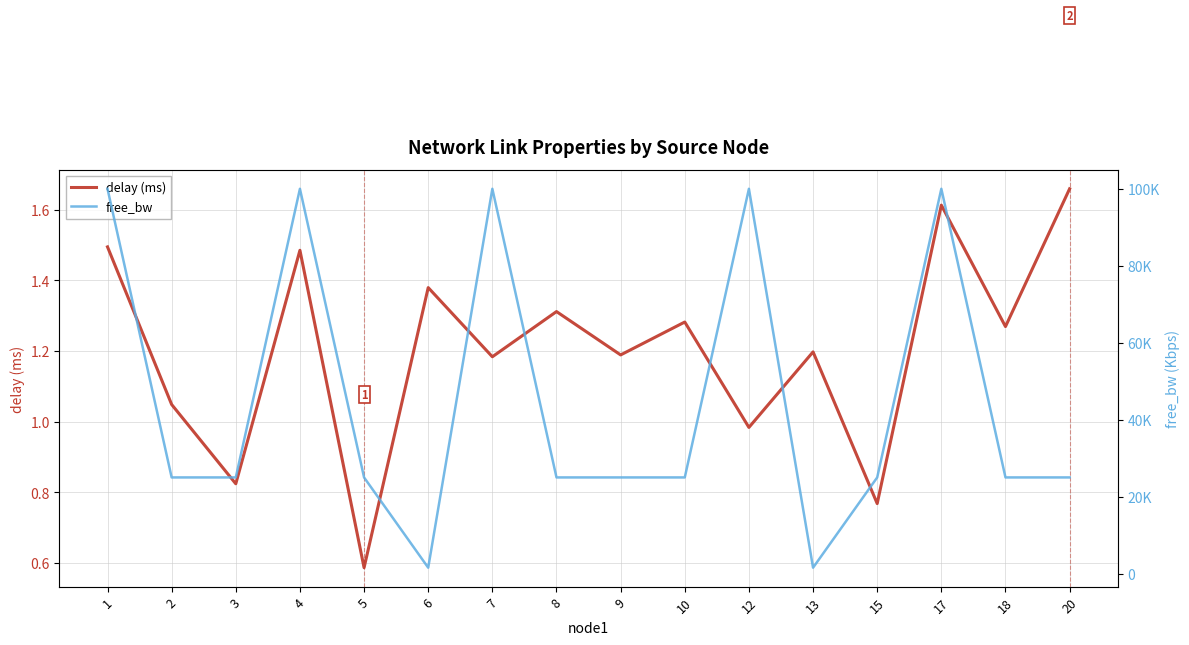

What is the maximum value for delay (ms)?

1.7